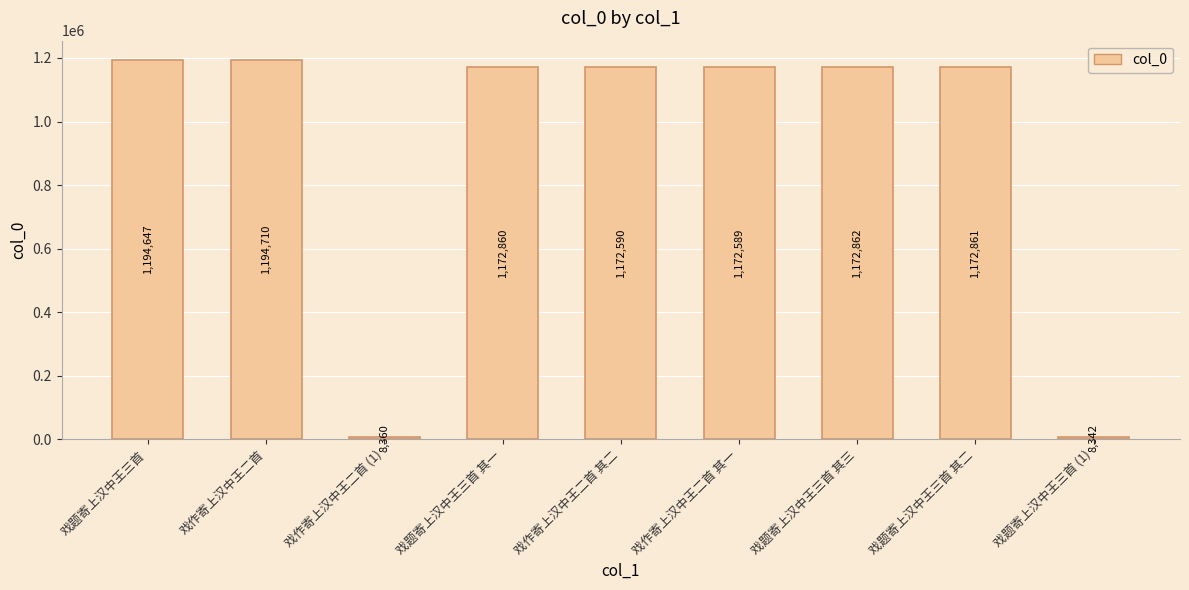

At which label is the value closest to 601526?

戏作寄上汉中王二首 其一